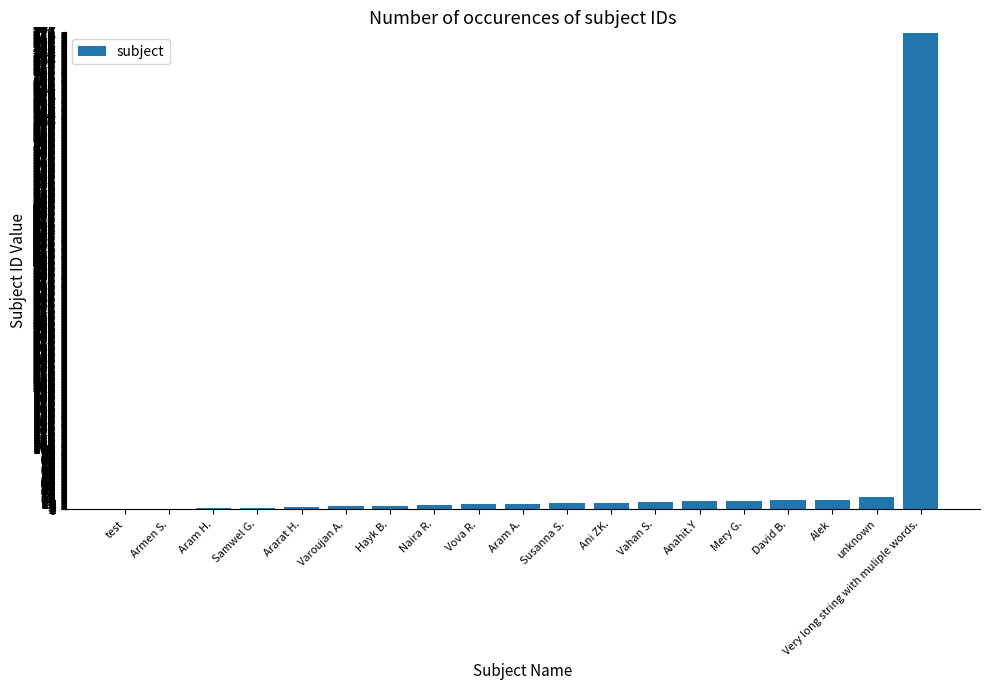

What is the greatest value displayed?

777